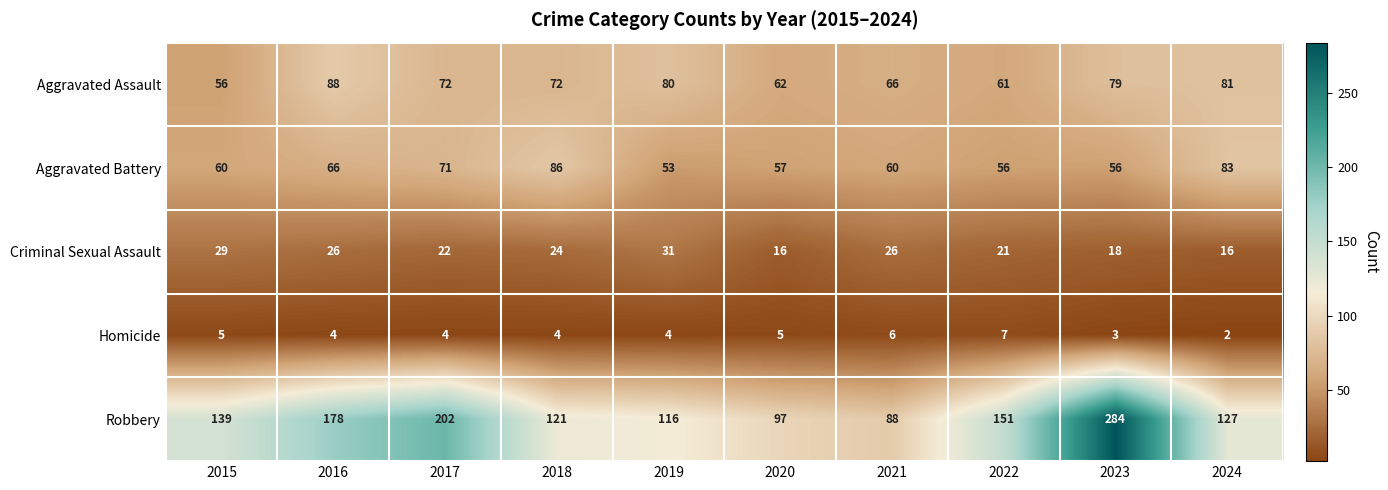

How many Homicide values are between 4 and 5?

6